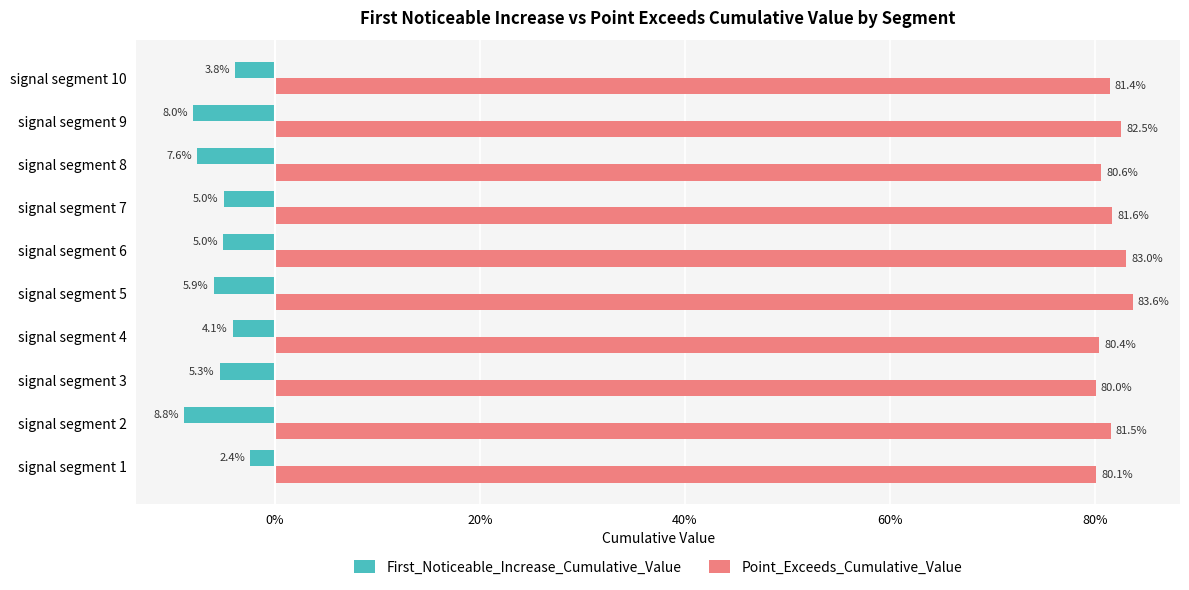

What are all the series names shown in the legend?

First_Noticeable_Increase_Cumulative_Value, Point_Exceeds_Cumulative_Value